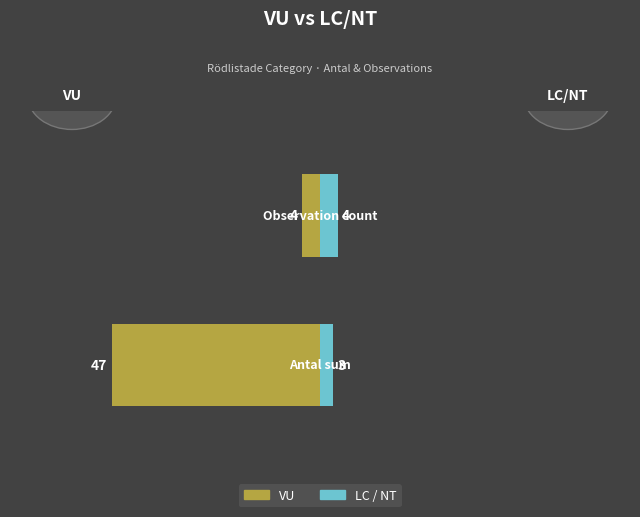

Are the bars horizontal?

Yes